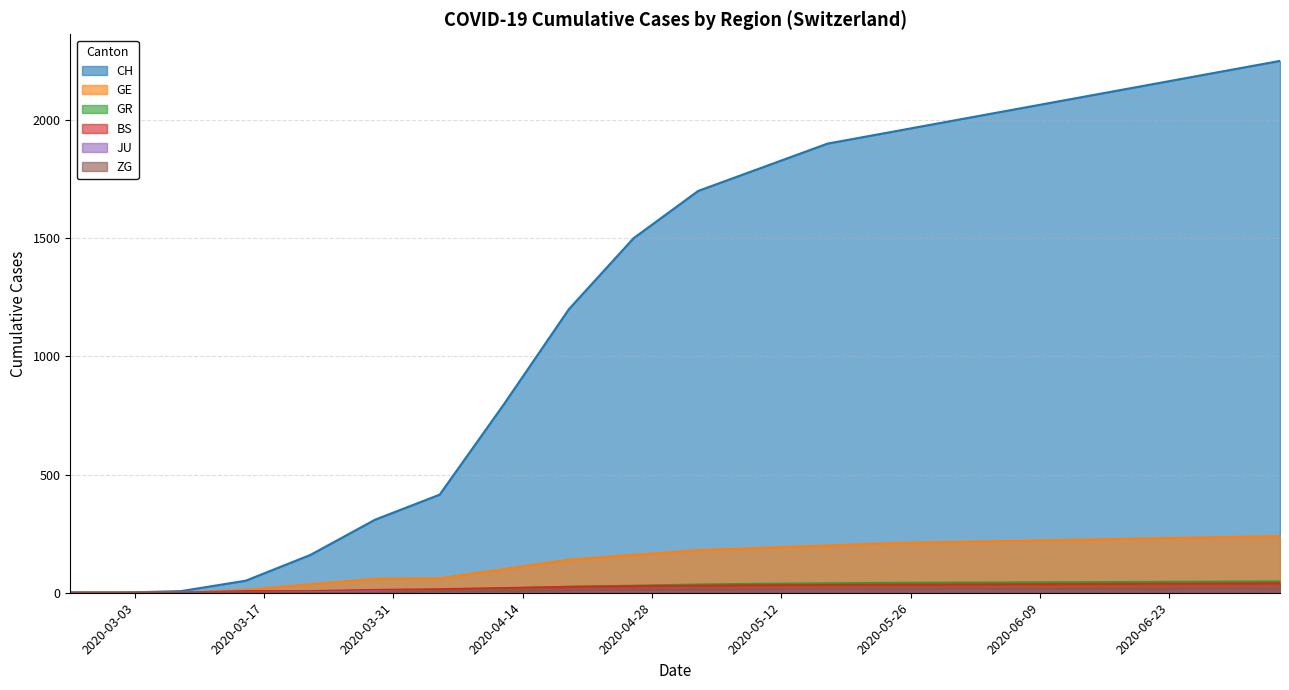

True or false: GE and GR cross at least once.

False